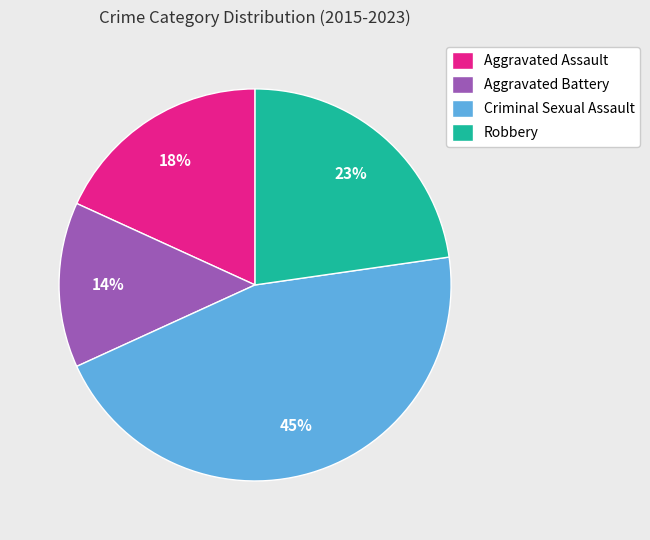

The Aggravated Battery slice represents 3% of the pie. True or false?

False